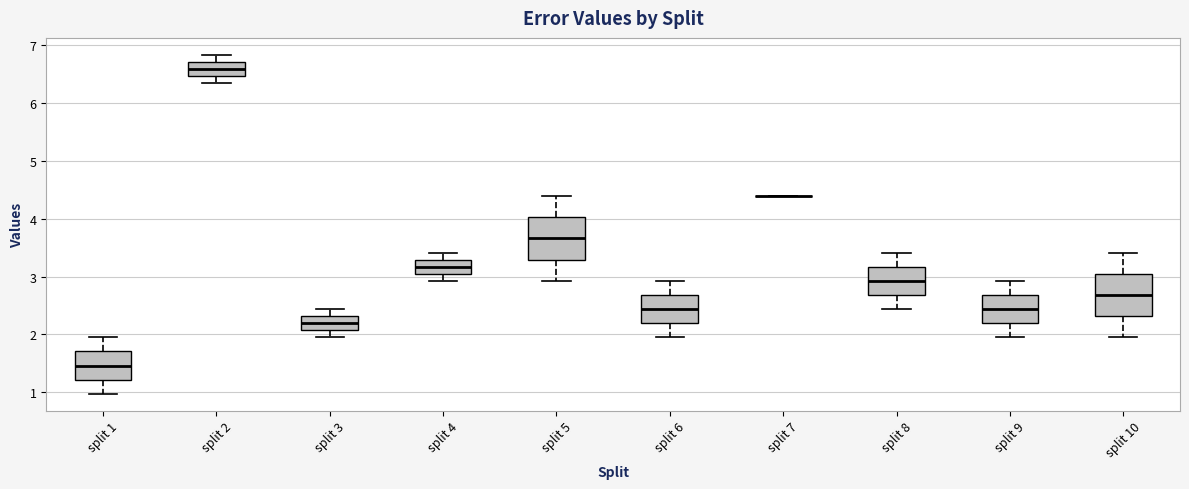

Where does the median line of the box for split 5 sit on the y-axis? The values are not printed on the chart, so give them approximately, as read against the axis.

3.7